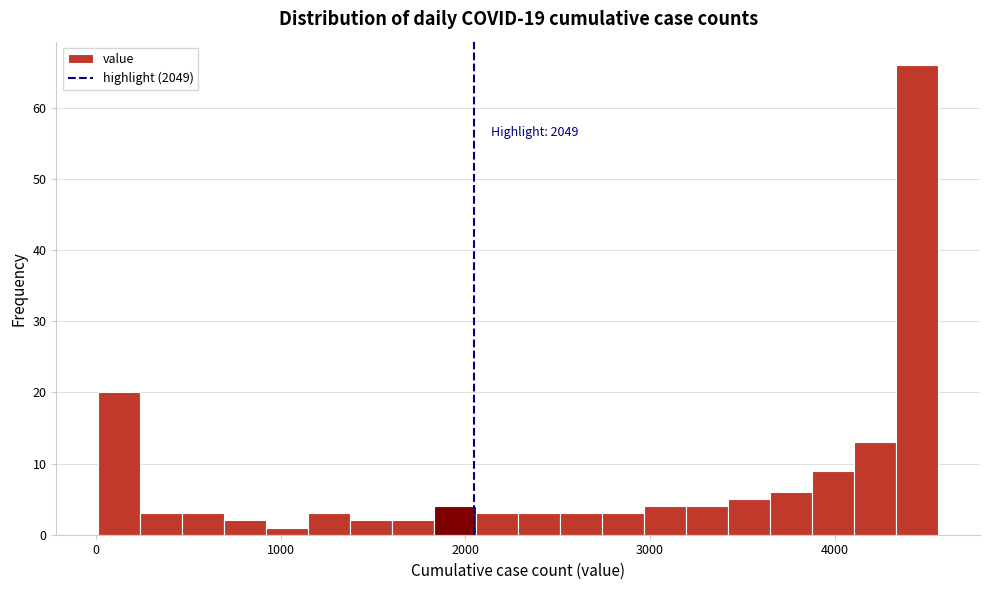

Around what value on the x-axis is the tallest bar? Give the approximate position of its centre, as read against the axis.

4400